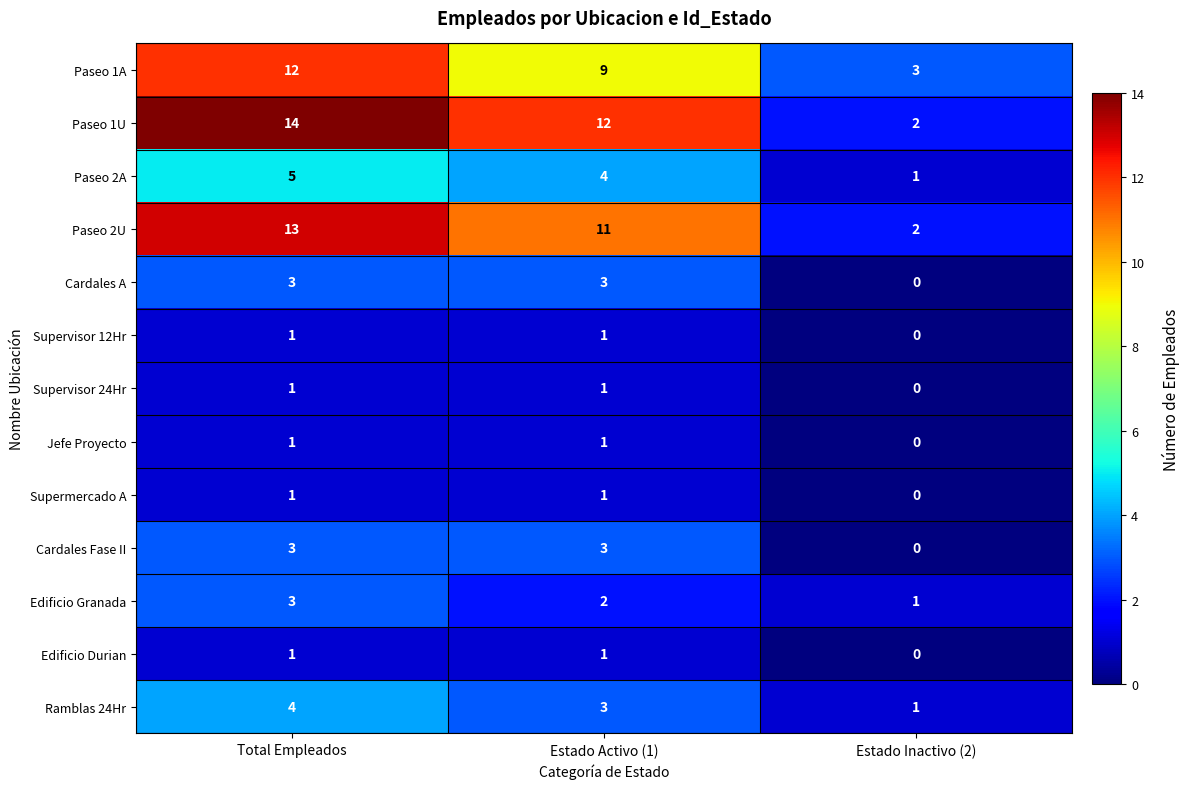

How many Supervisor 12Hr values are between 0 and 1?

3